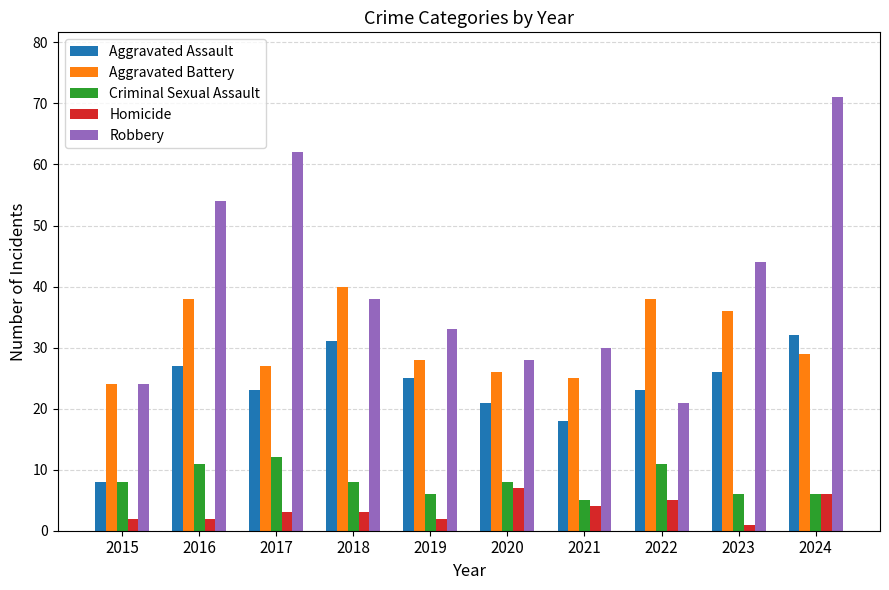

At which label does Aggravated Assault reach its minimum?

2015